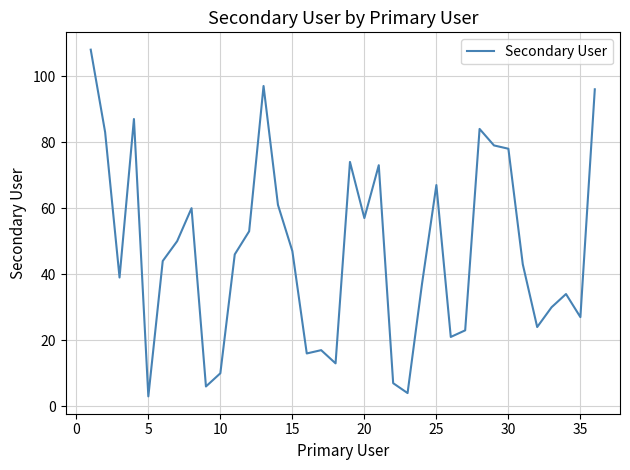

Does the chart have visible grid lines?

Yes